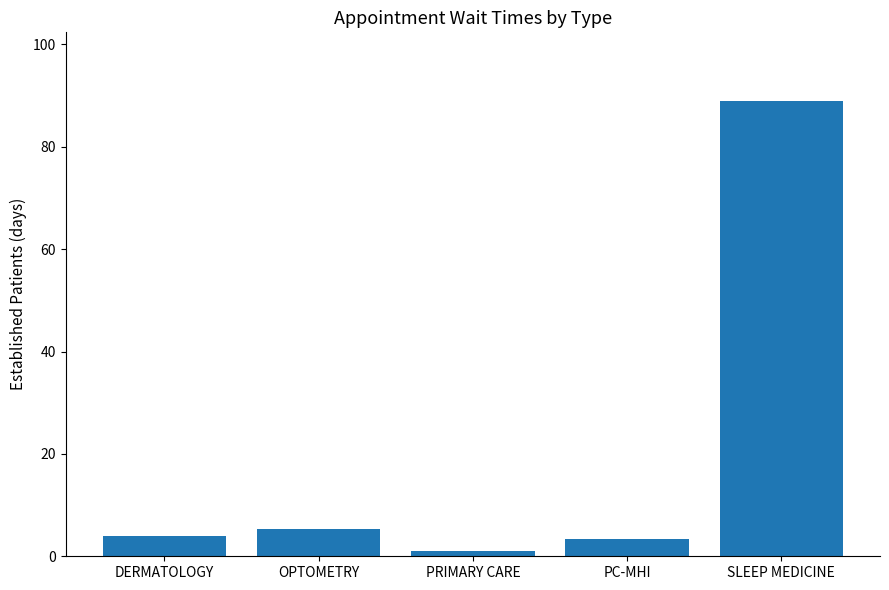

Reading left to right, what are all the values shown in this chart?

4.0	5.4	1.1	3.3	89.0